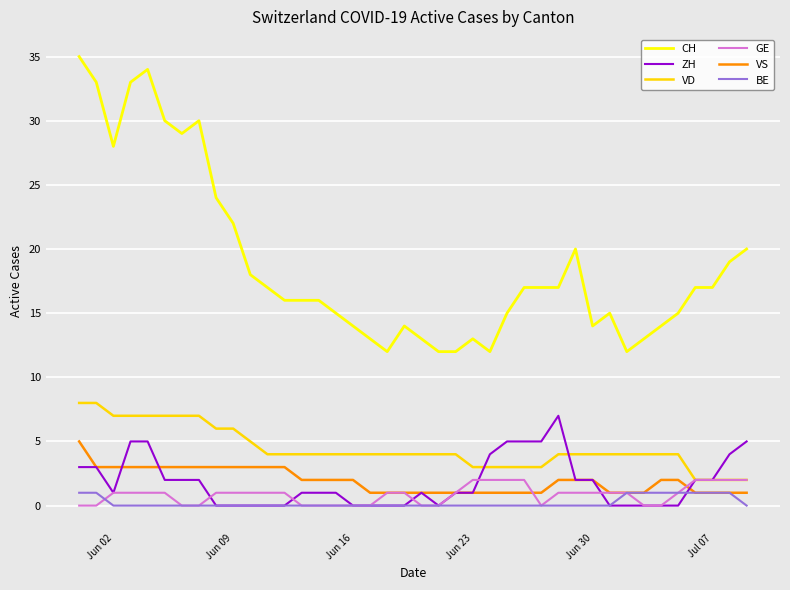

Which series has the largest range (max minus min)?

CH